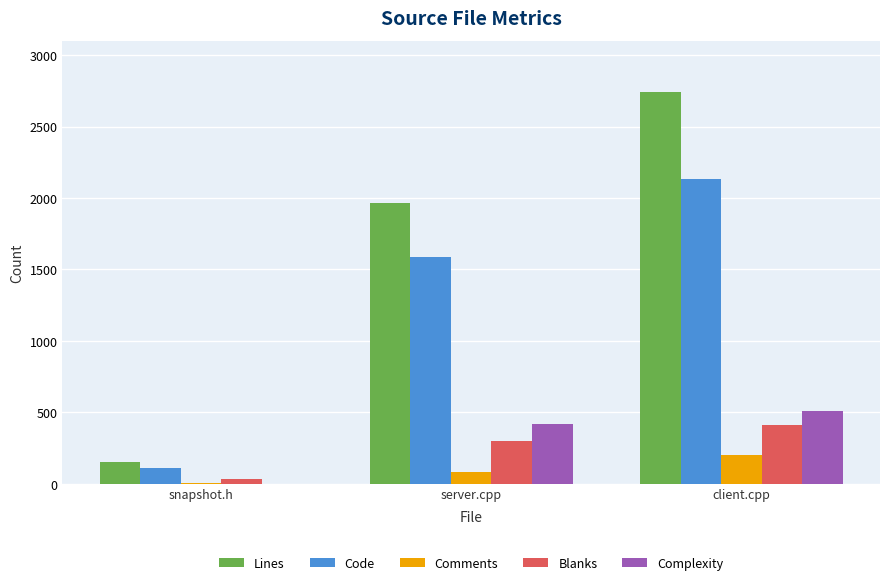

What is the spread (max minus min) of values at snapshot.h?

153